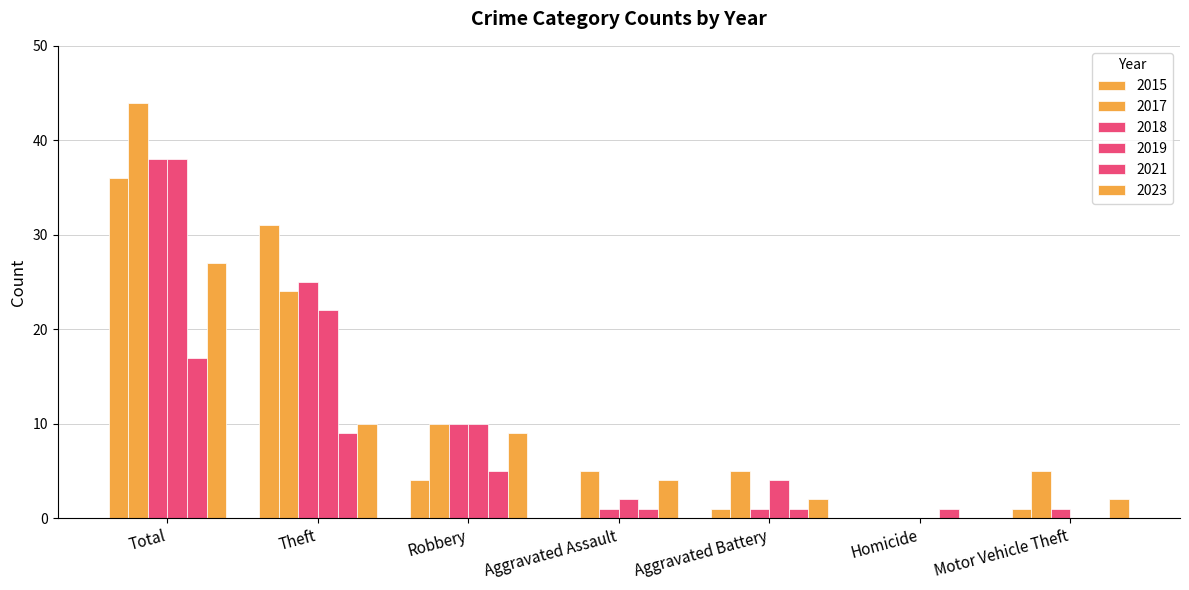

How many groups of bars are there?

7